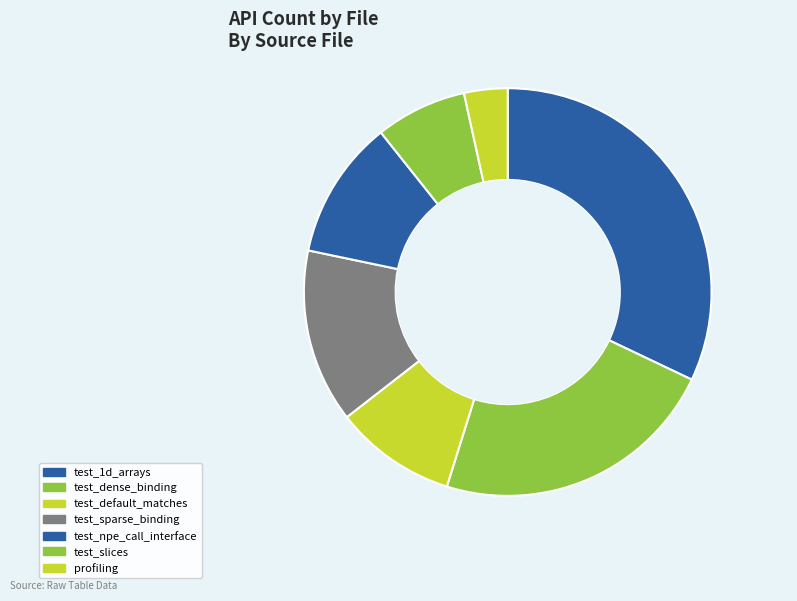

How many slices are in this pie chart?

7